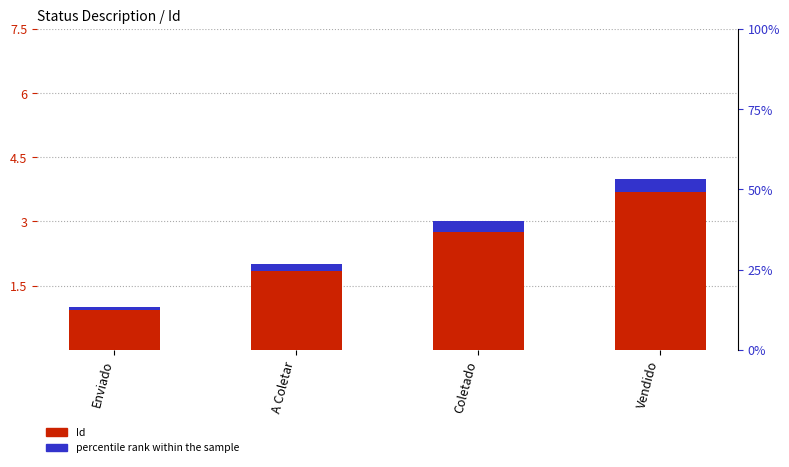

True or false: Id has a value of 4.9 at Coletado.

False